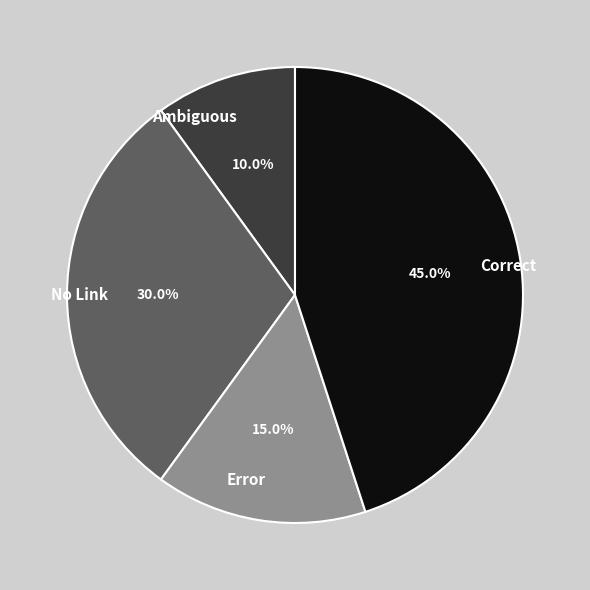

Does Error account for over 50% of the chart?

No